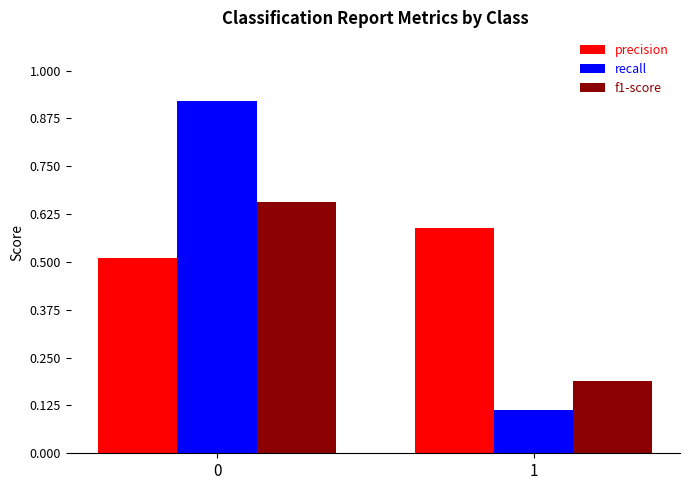

What is the difference between the maximum and minimum values in the recall series?

0.8